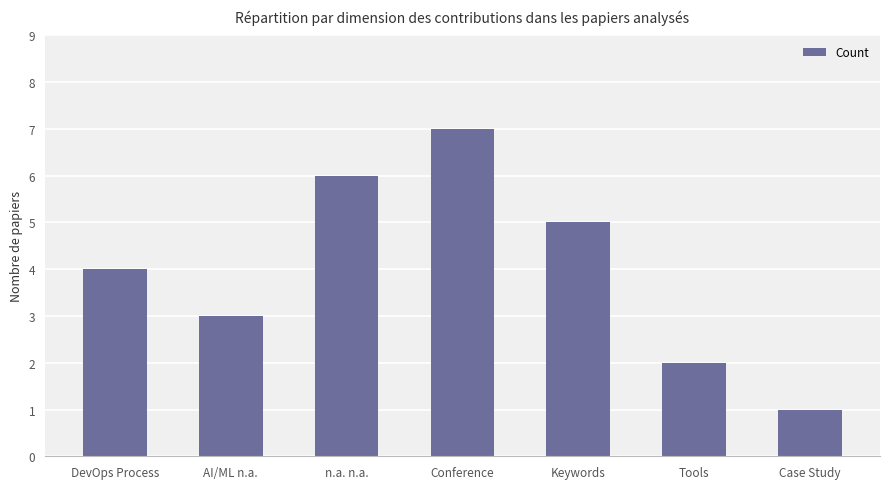

What is the difference between the second highest and second lowest values?

4